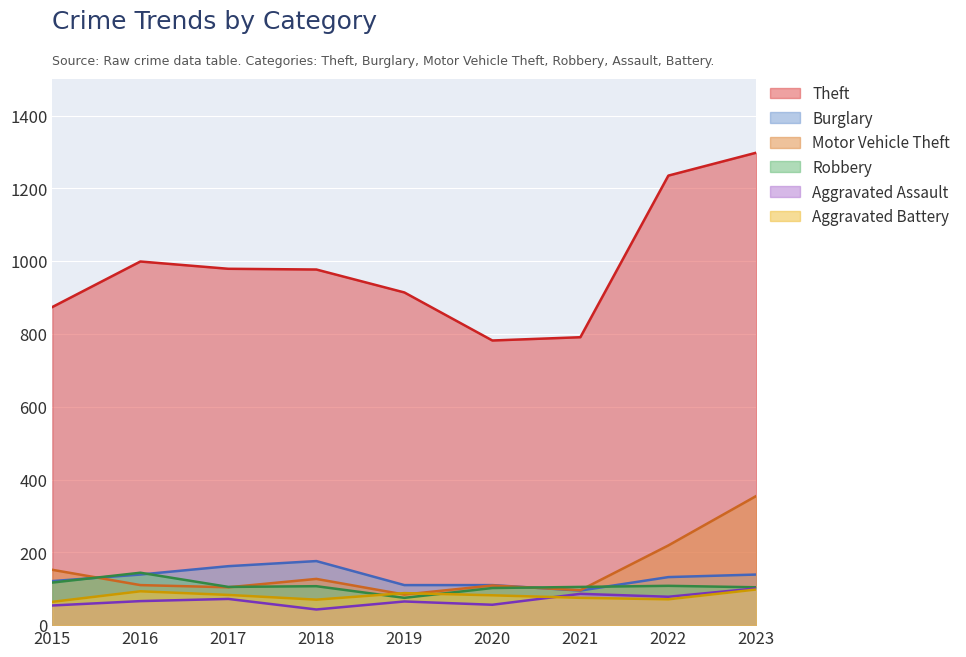

True or false: Aggravated Battery and Theft cross at least once.

False